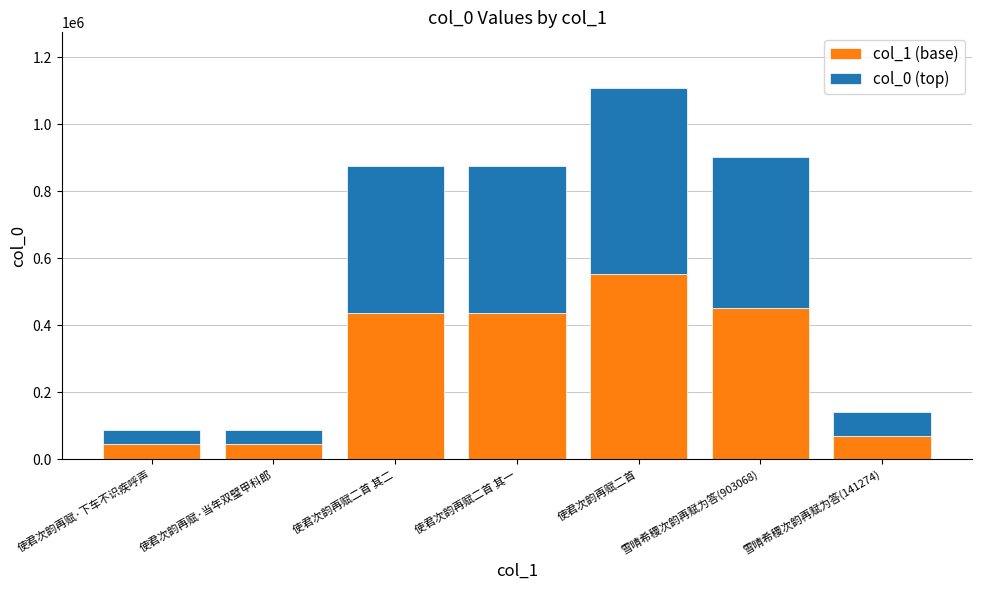

True or false: col_1 (base) has a value of 451534 at 雪晴希稷次韵再赋为答(903068).

True